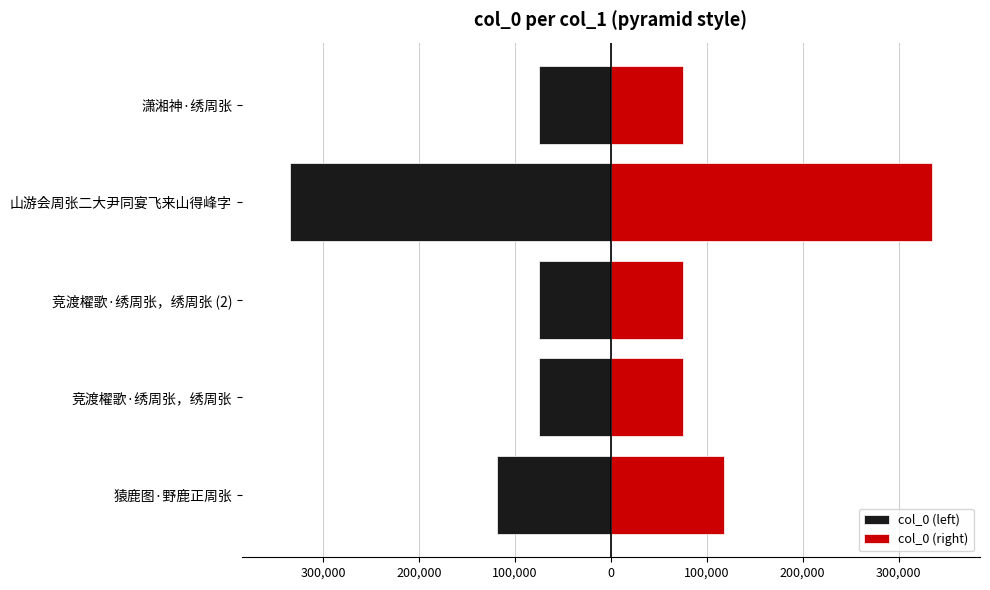

Reading left to right, extract all data points from this chart.

col_0 (left): -118319.0	-74806.5	-74806.5	-334669.5	-74803.0
col_0 (right): 118319.0	74806.5	74806.5	334669.5	74803.0